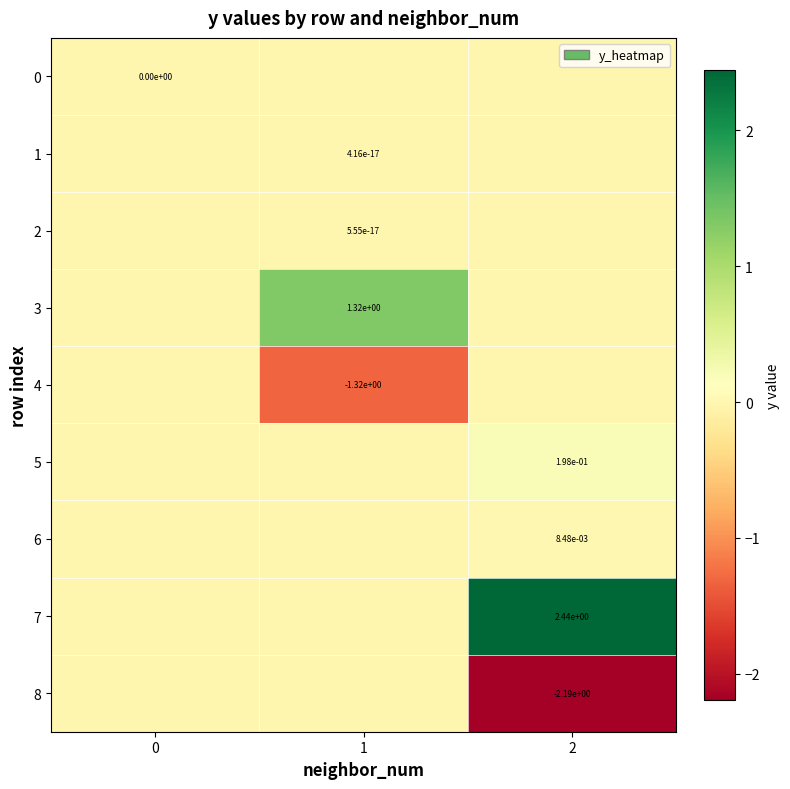

The value of 1 at 1 is 0.0. True or false?

True